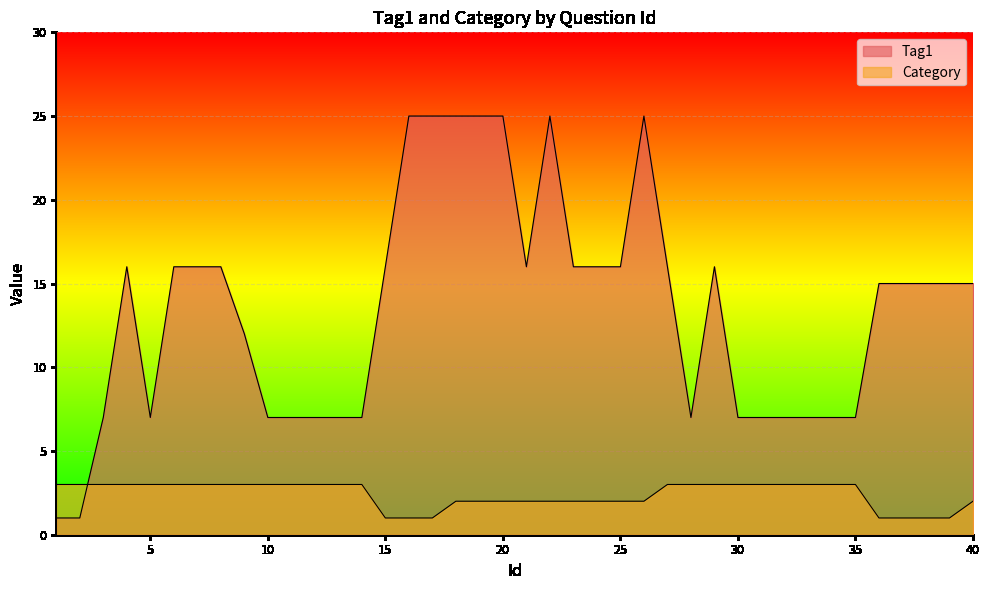

At which label is Category closest to 2?

18